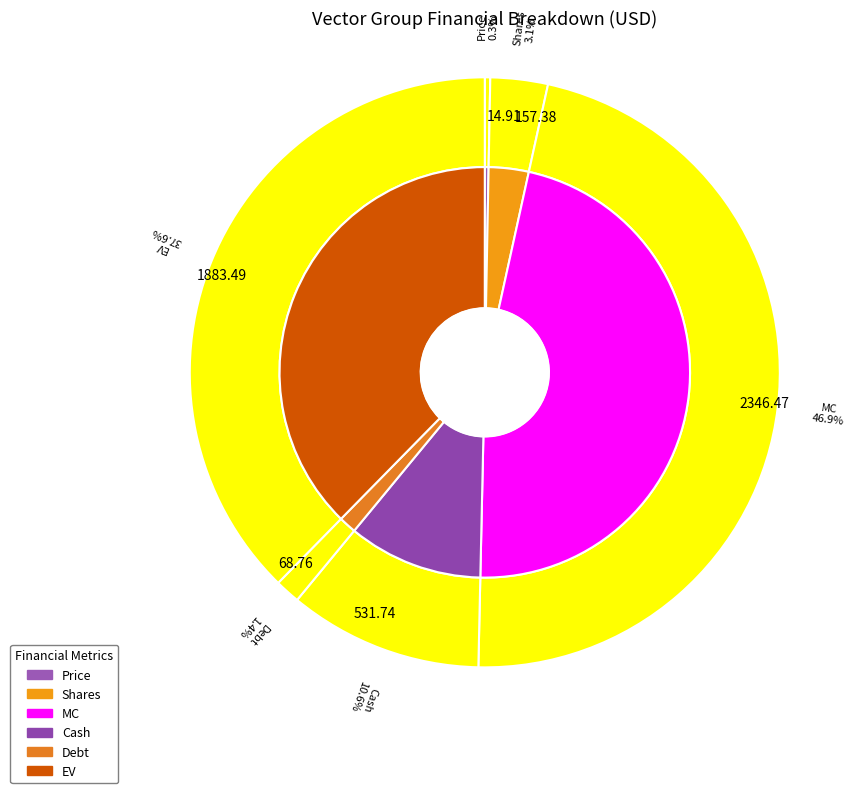

To the nearest percent, what is the difference between the Debt and Shares slice percentages?

2%